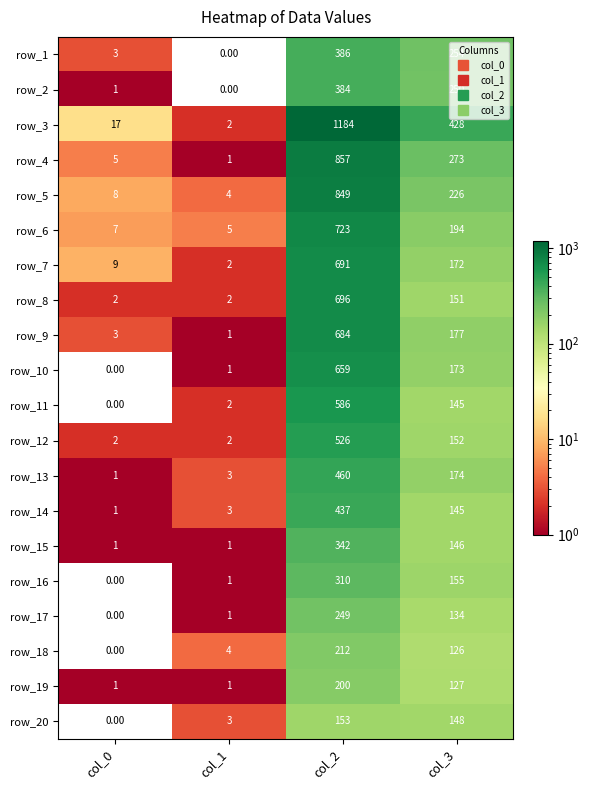

Which series has the widest spread of values?

row_3